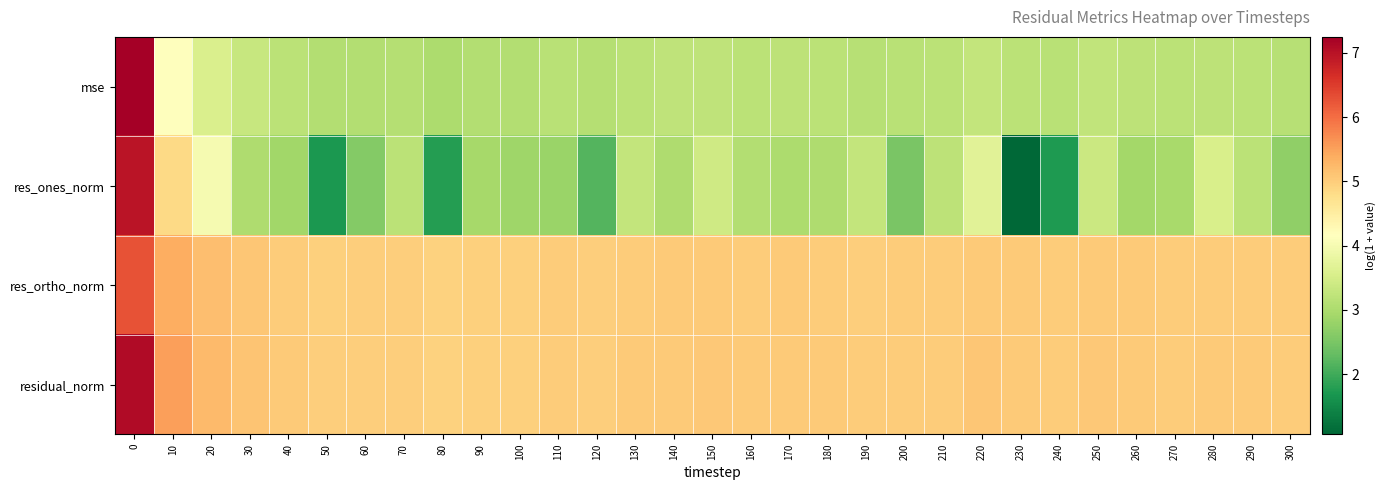

Which category has the lowest value across all series?

230